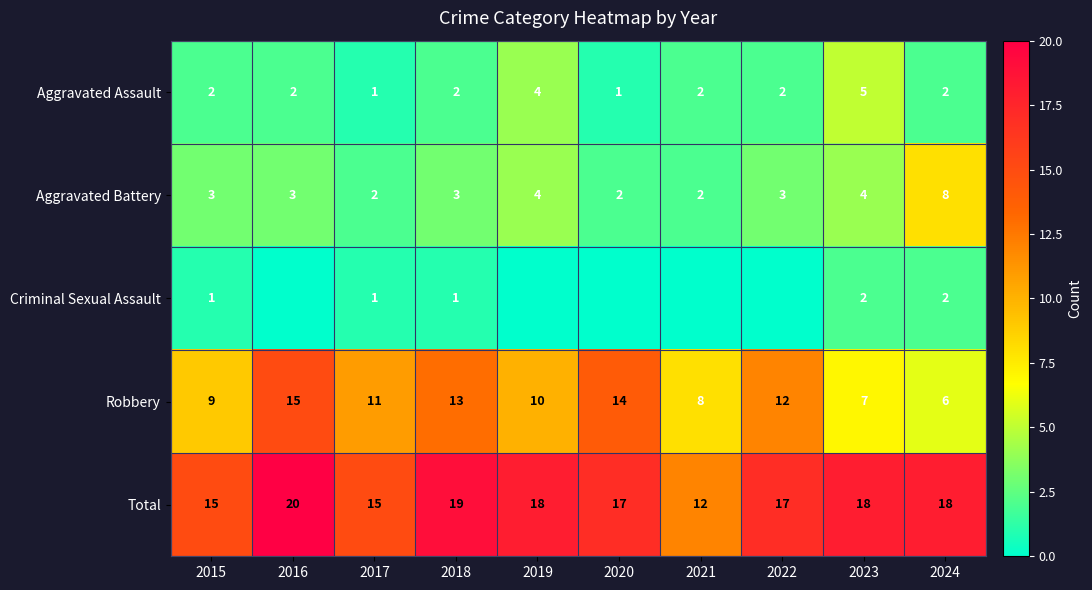

At 2023, list the series in order from largest to smallest.

Total, Robbery, Aggravated Assault, Aggravated Battery, Criminal Sexual Assault